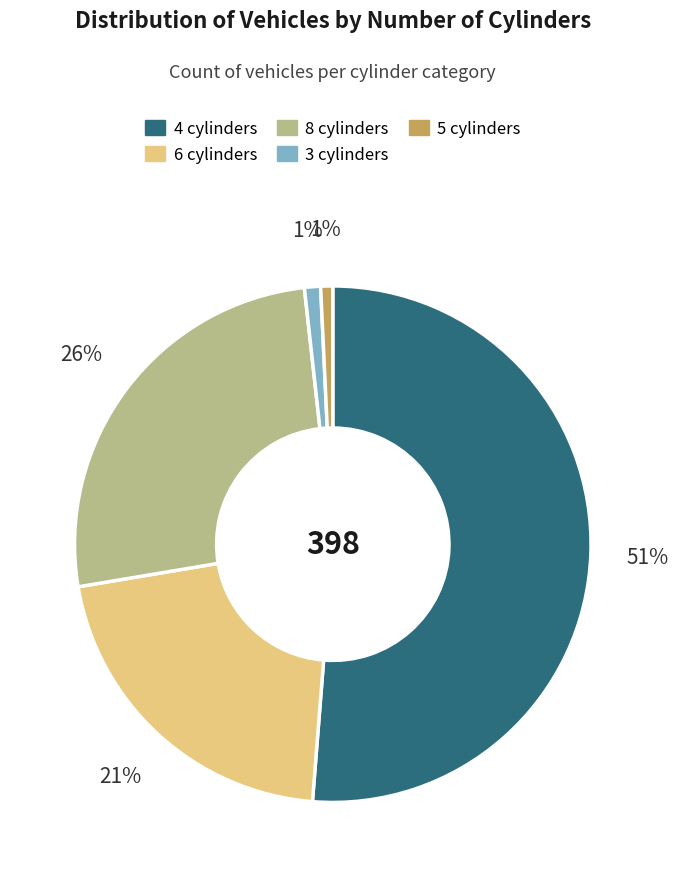

Is there a majority slice in this chart?

Yes